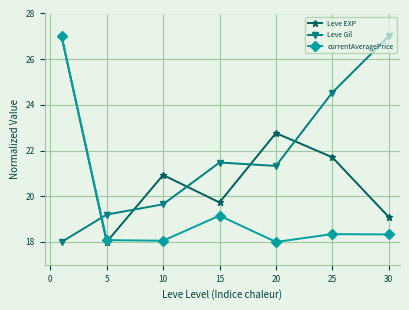

What is the minimum value for Leve EXP?

18.0